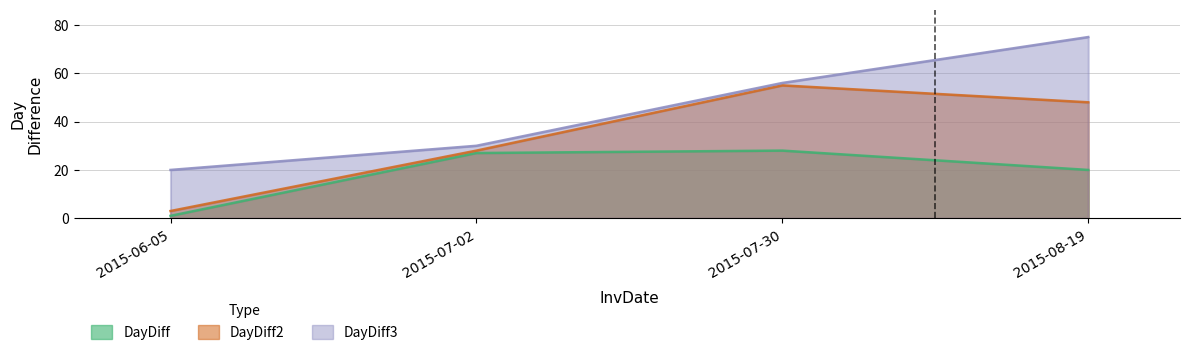

The DayDiff series shows 31 at 2015-08-19. True or false?

False